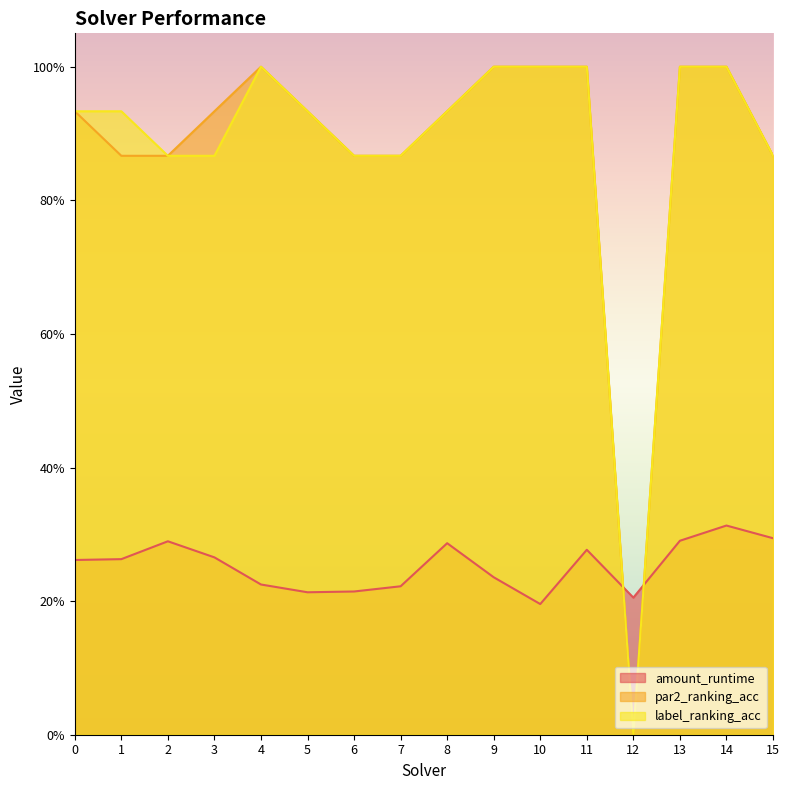

What is the difference between the second highest and minimum values in the par2_ranking_acc series?

1.0